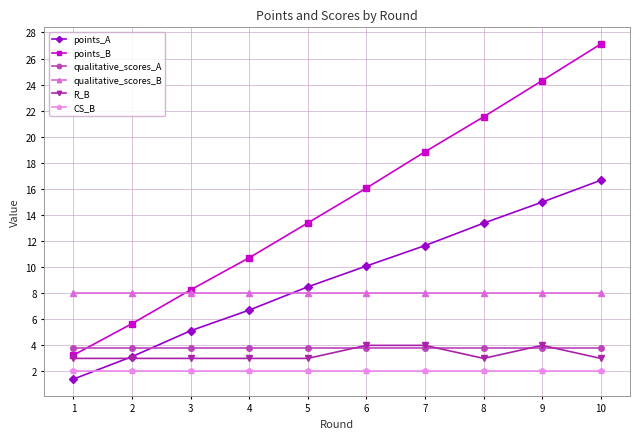

What is the spread (max minus min) of values at 8?

19.5